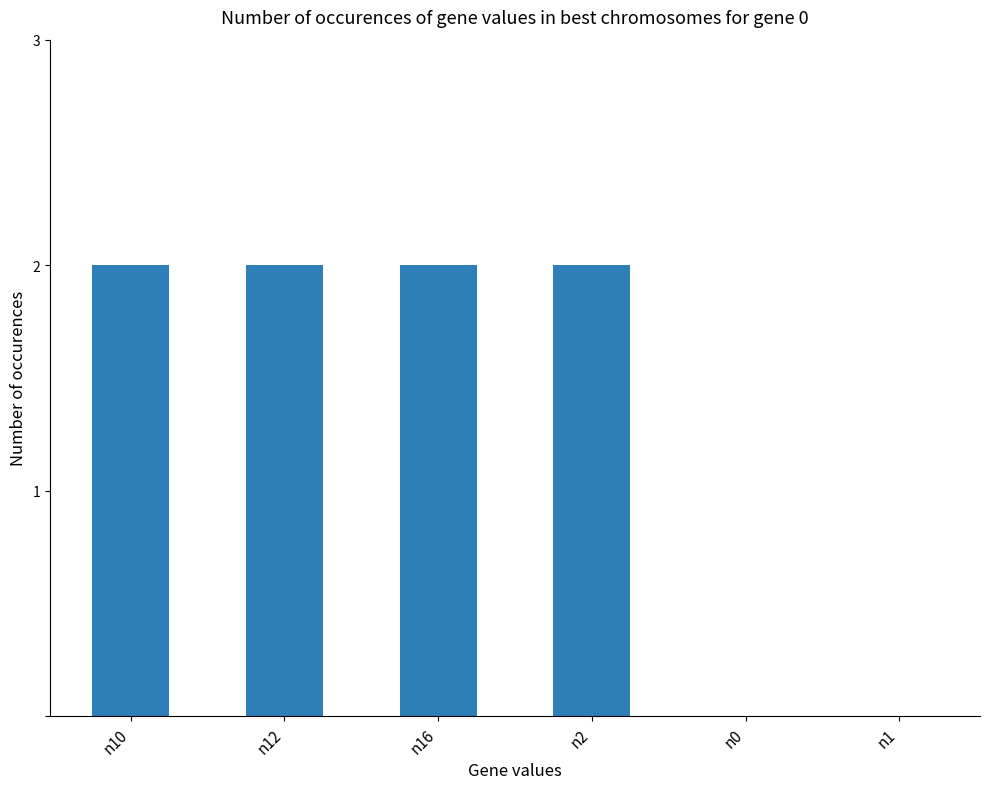

What is the sum of all values?

8